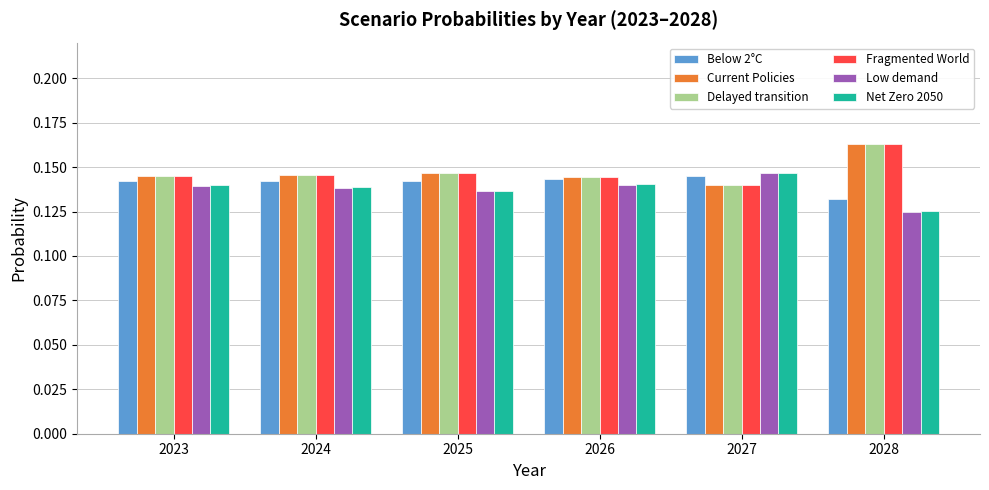

Which label corresponds to the smallest value in the chart?

2028